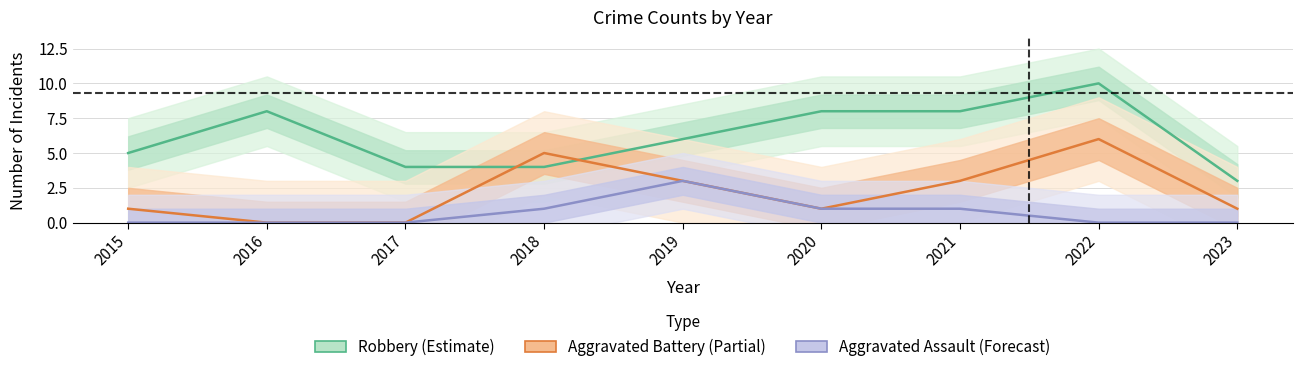

True or false: Aggravated Assault (Forecast) has more than 1 points higher than both neighbors.

False